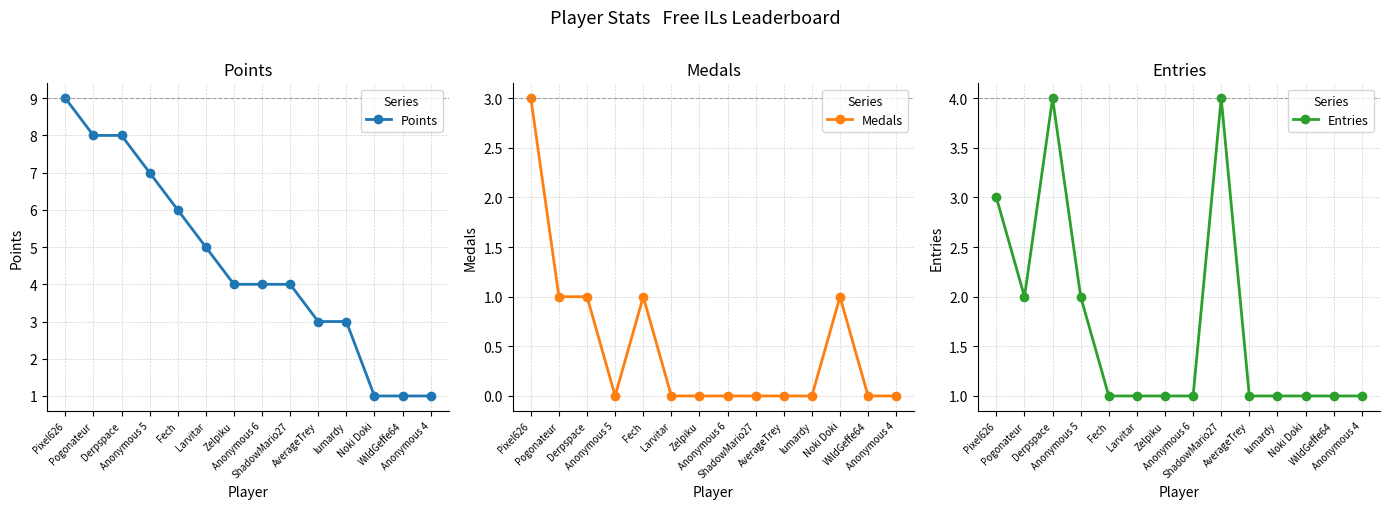

At lumardy, list the series in order from smallest to largest.

Medals, Entries, Points